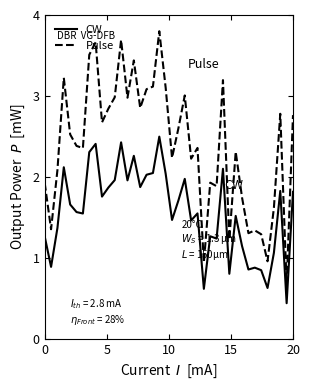

Which series has the largest total across all categories?

Pulse